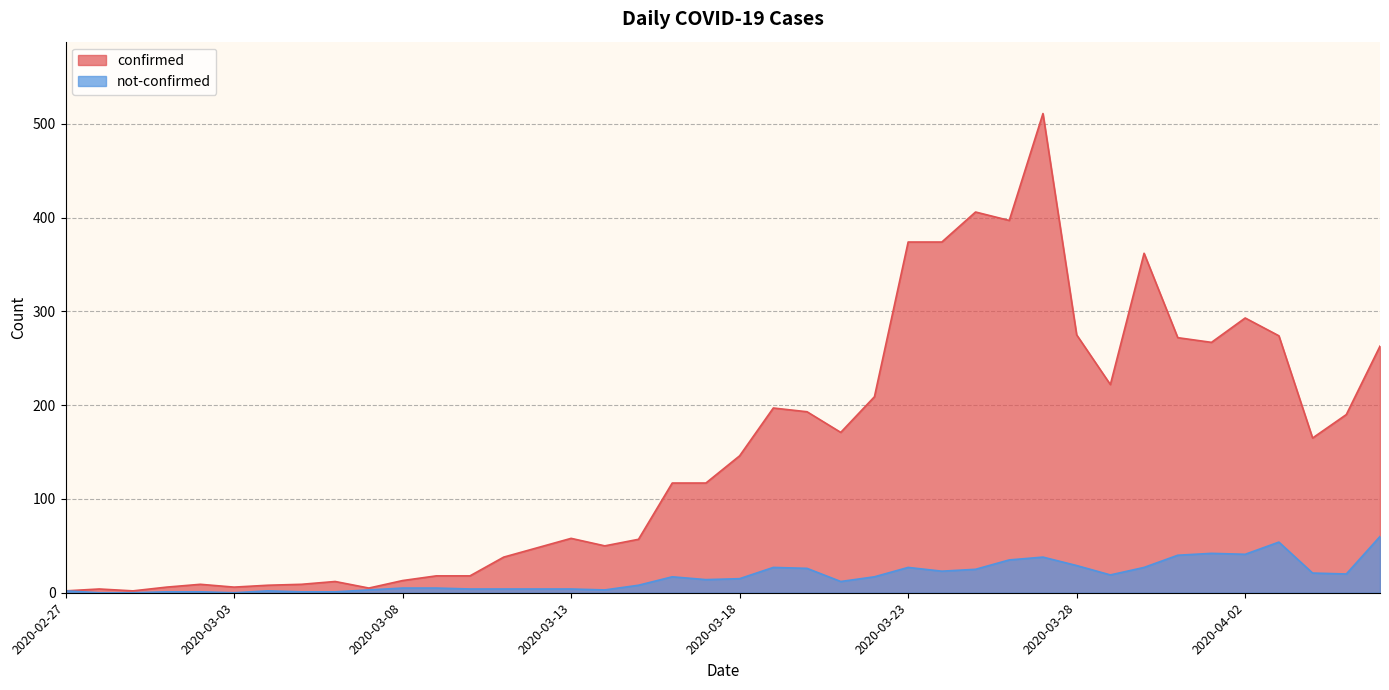

What is the difference between the maximum and minimum values in the not-confirmed series?

60